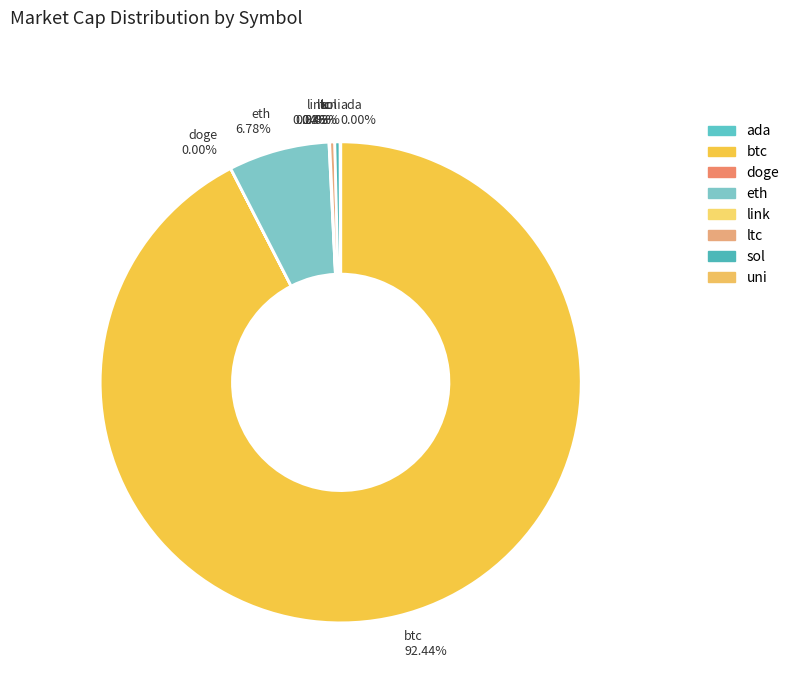

Is there a majority slice in this chart?

Yes